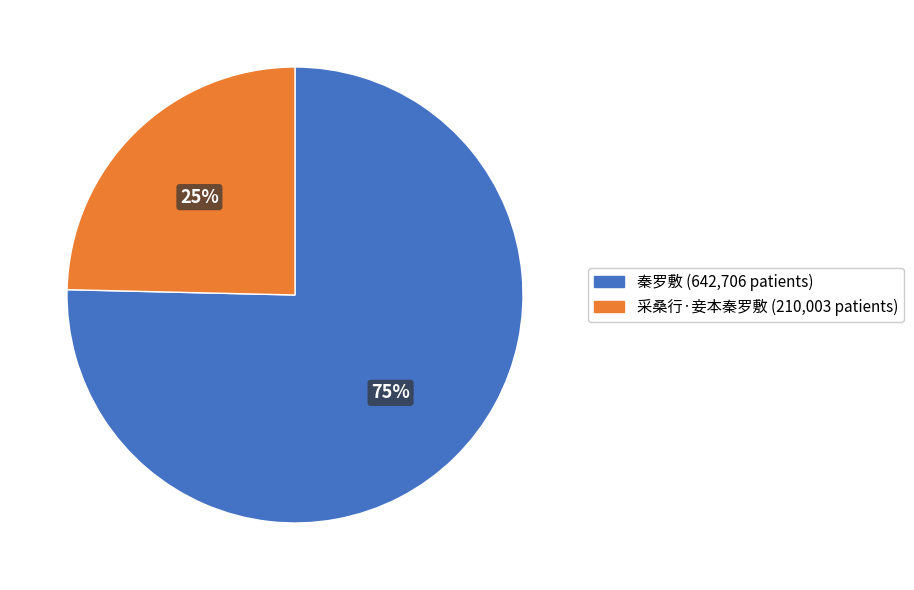

Rank the categories by value from highest to lowest.

秦罗敷, 采桑行·妾本秦罗敷